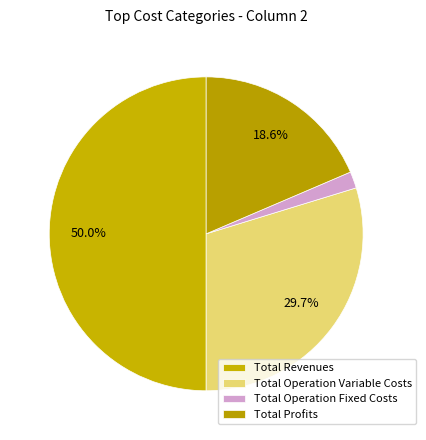

Is there any slice that represents more than half of the pie?

No